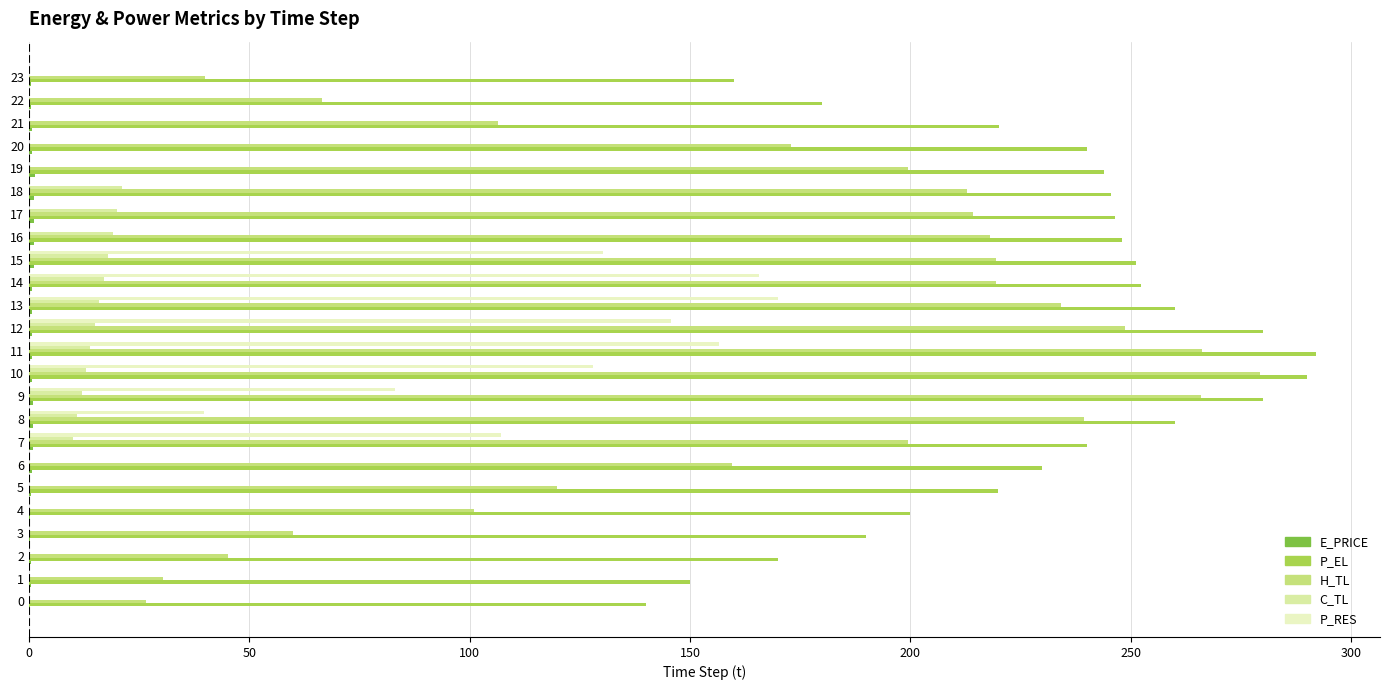

The value of C_TL at 21 is 13.8. True or false?

False